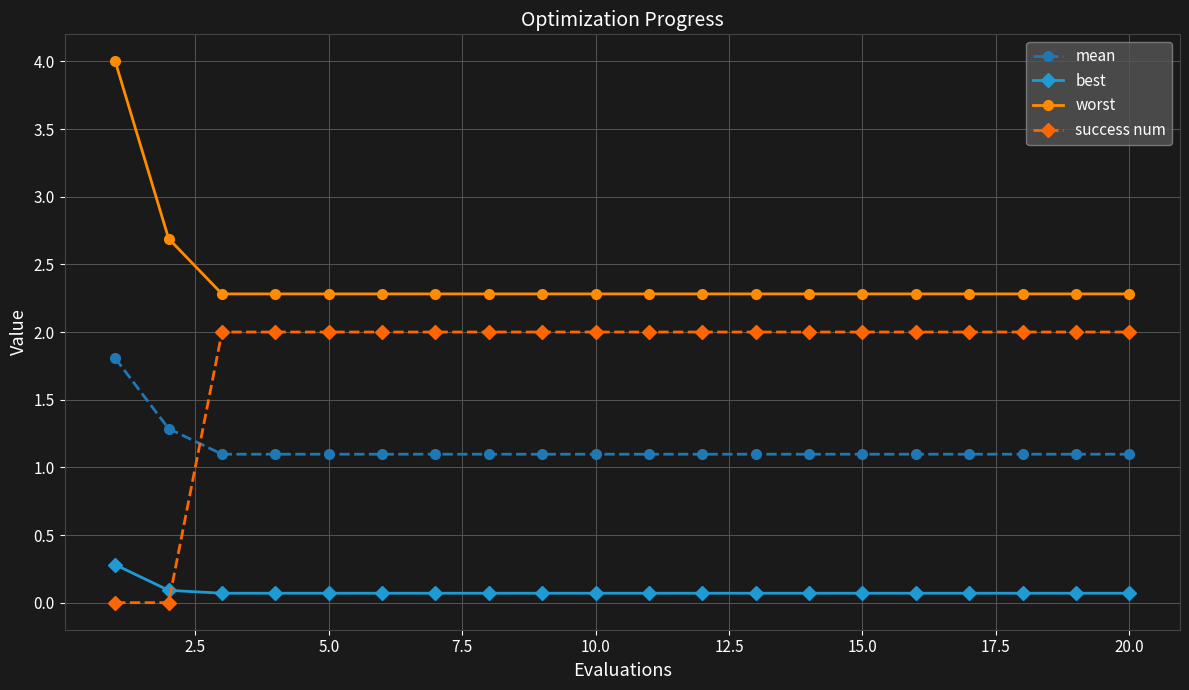

How many data points does each series have?

20